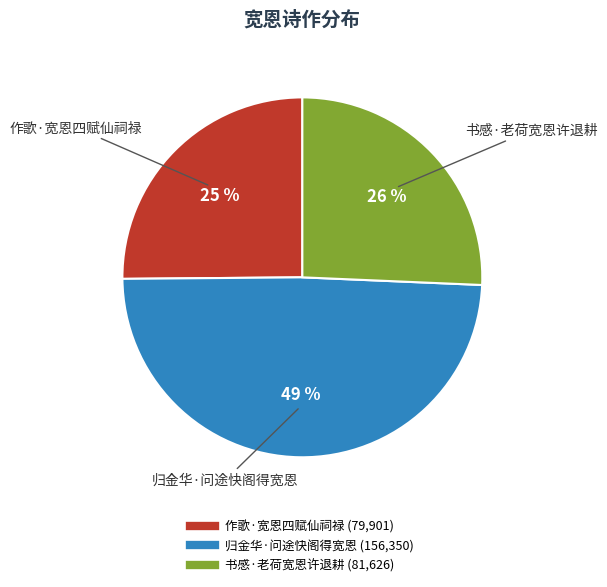

Does 作歌·宽恩四赋仙祠禄 represent more than half of the total?

No